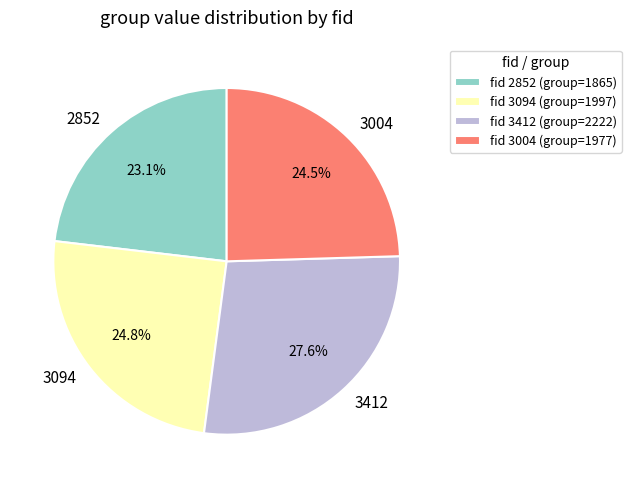

How many segments does this pie chart have?

4